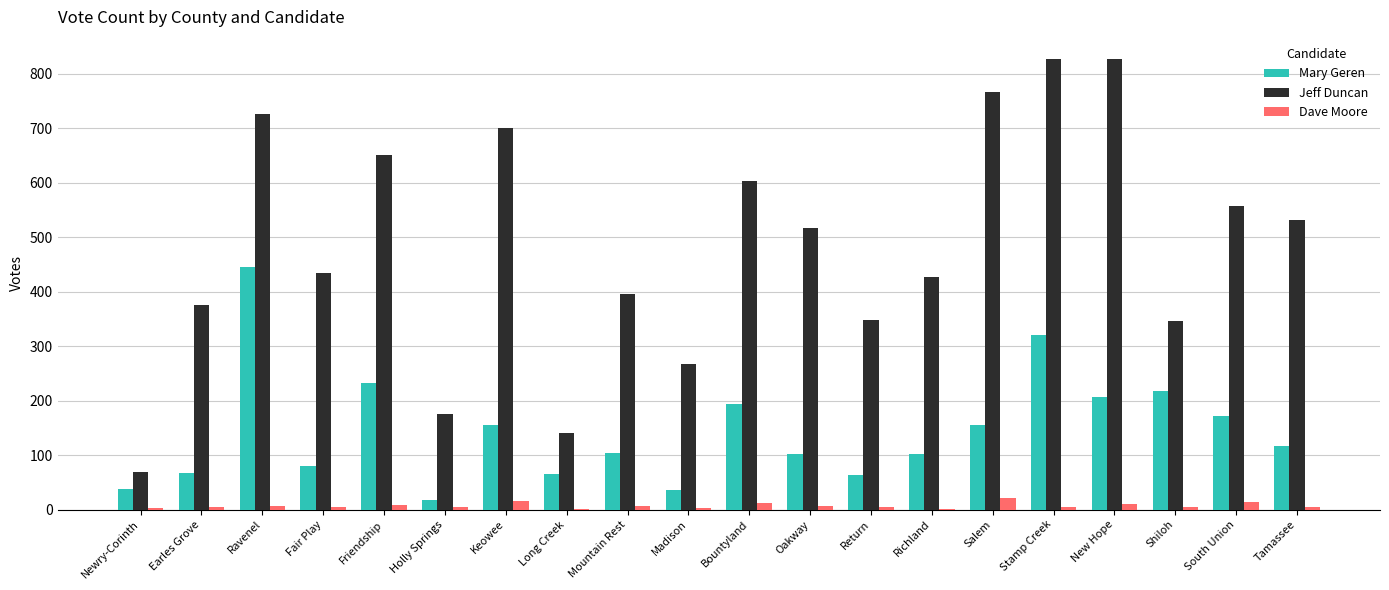

The Jeff Duncan series shows 68 at Newry-Corinth. True or false?

True